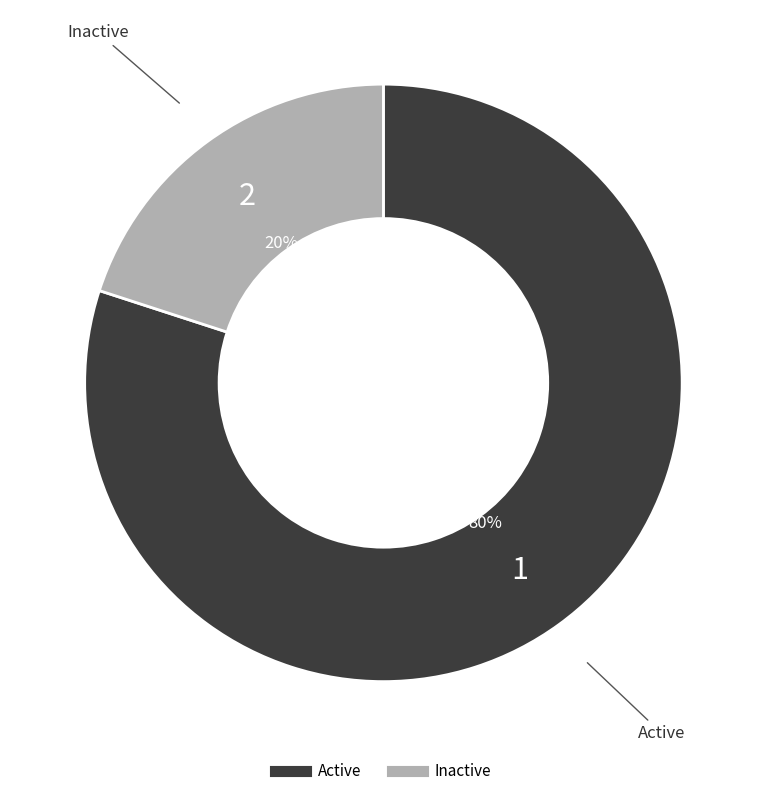

To the nearest percent, what portion does Active represent?

80%